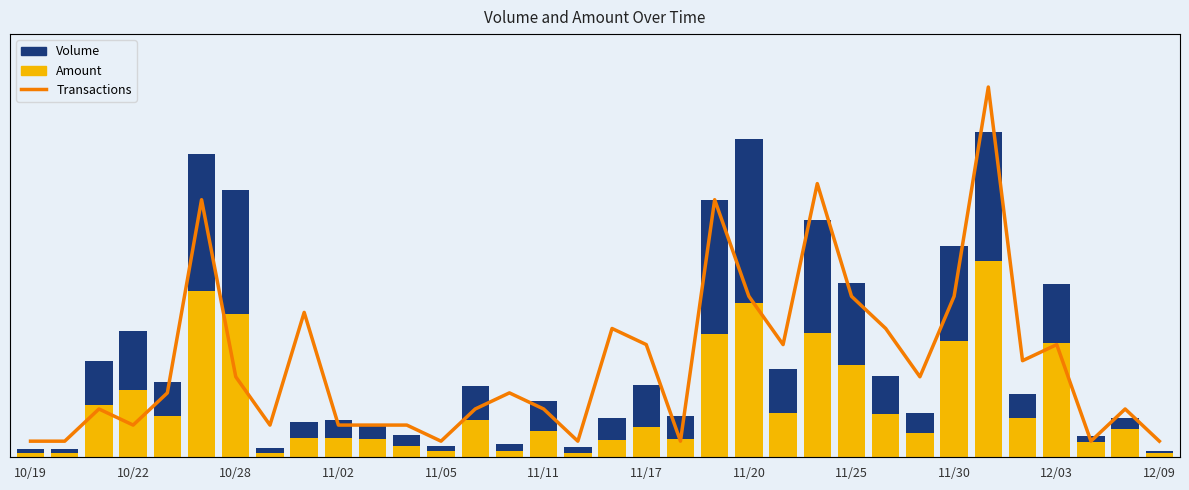

How many distinct data groups are displayed?

3